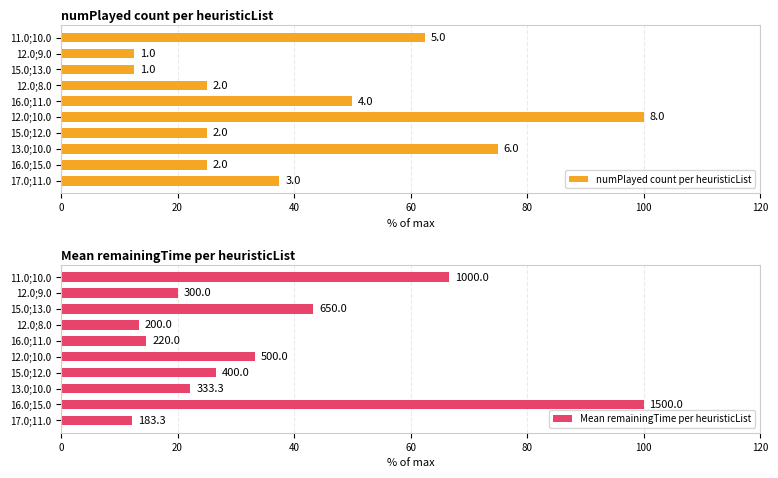

Which series has the largest range (max minus min)?

Mean remainingTime per heuristicList